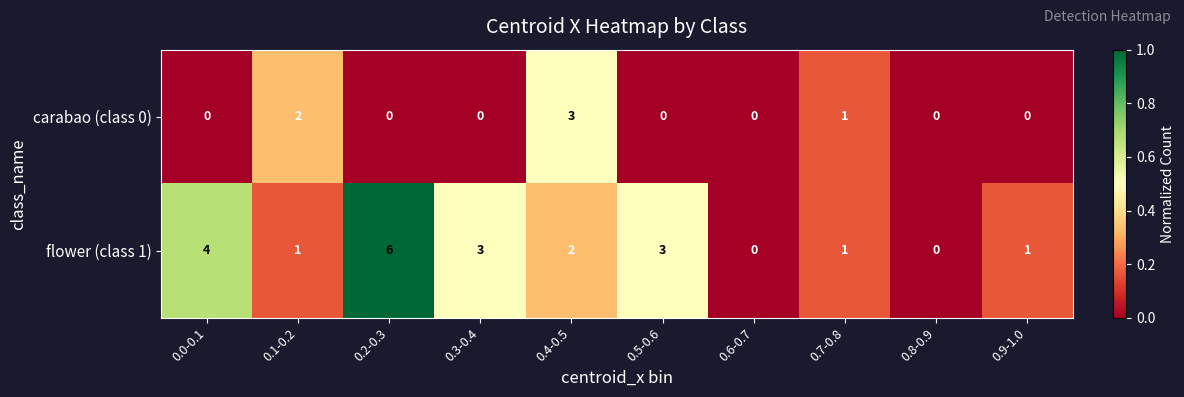

What is the difference between the second highest and second lowest values in the flower (class 1) series?

4